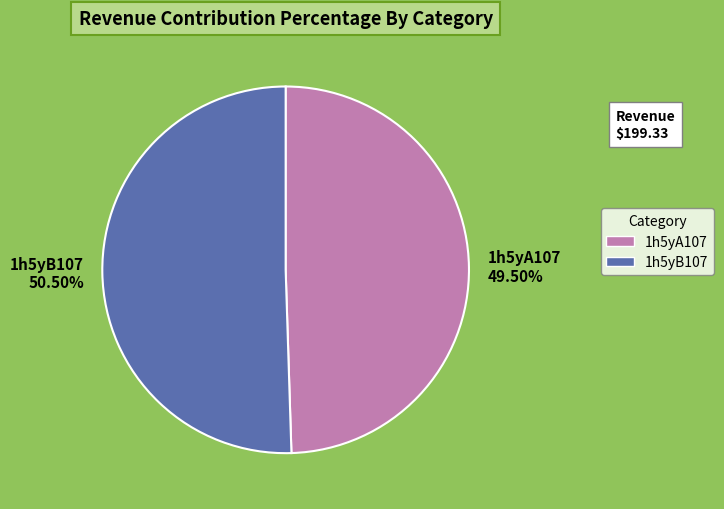

To the nearest percent, what is the difference between the 1h5yB107 and 1h5yA107 slice percentages?

1%